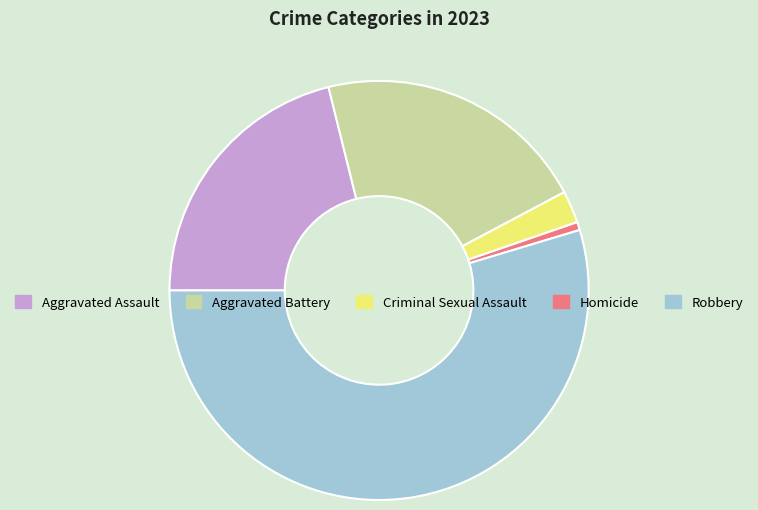

Which slice represents more than half of the pie?

Robbery